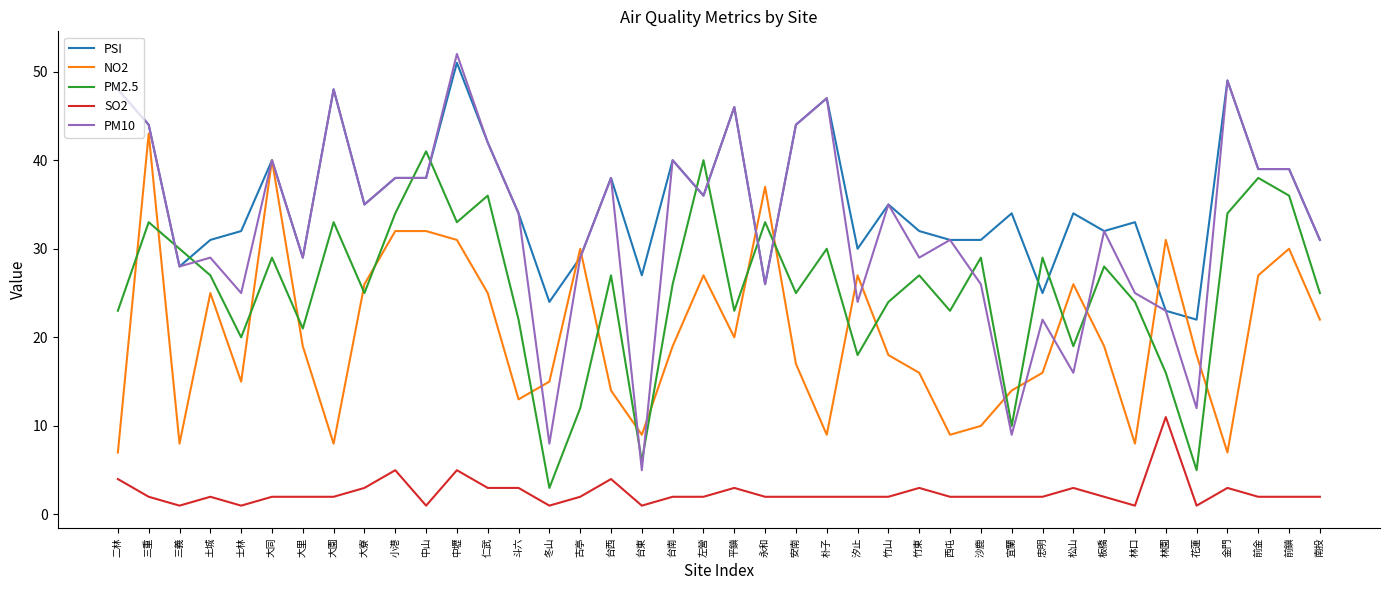

How many lines are shown in the chart?

5